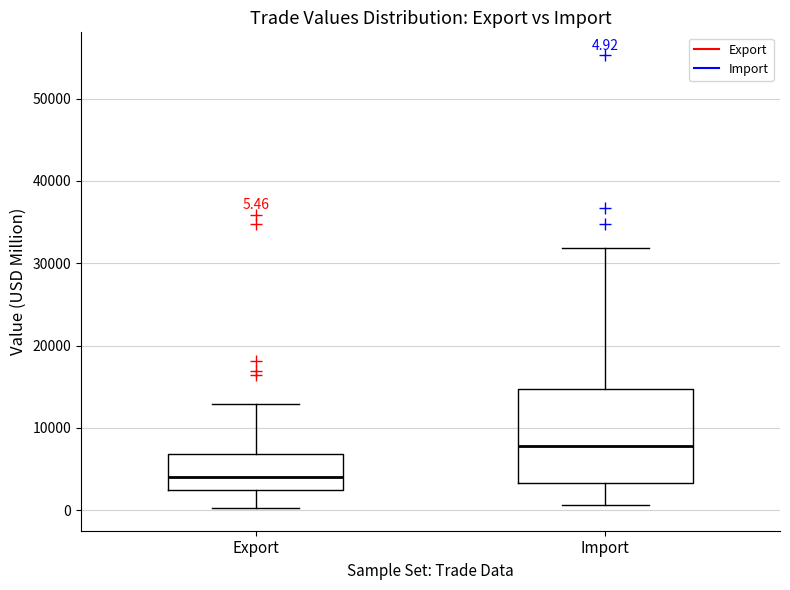

Which box is the tallest, from its lower edge to its upper edge?

Import